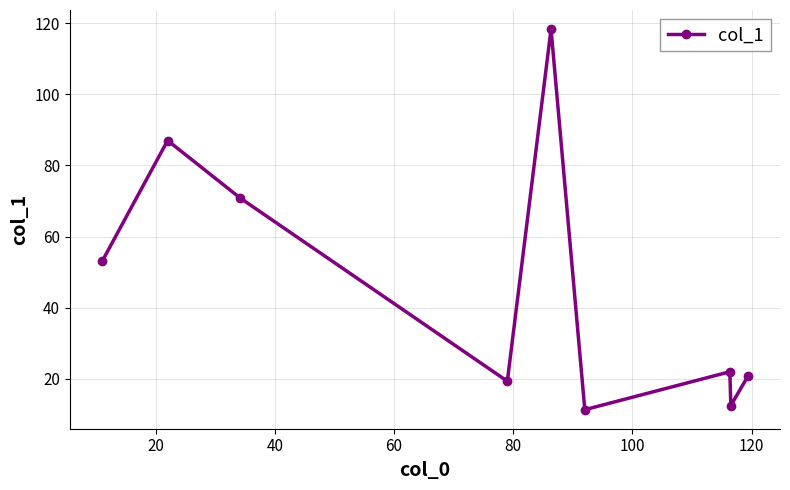

What is the difference between the maximum and minimum values?

107.0